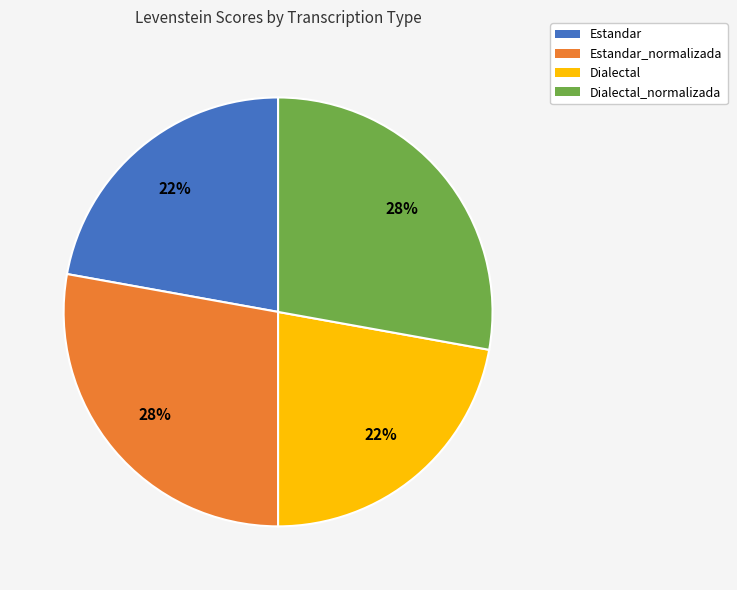

Is the sum of Dialectal_normalizada and Estandar_normalizada greater than half?

Yes